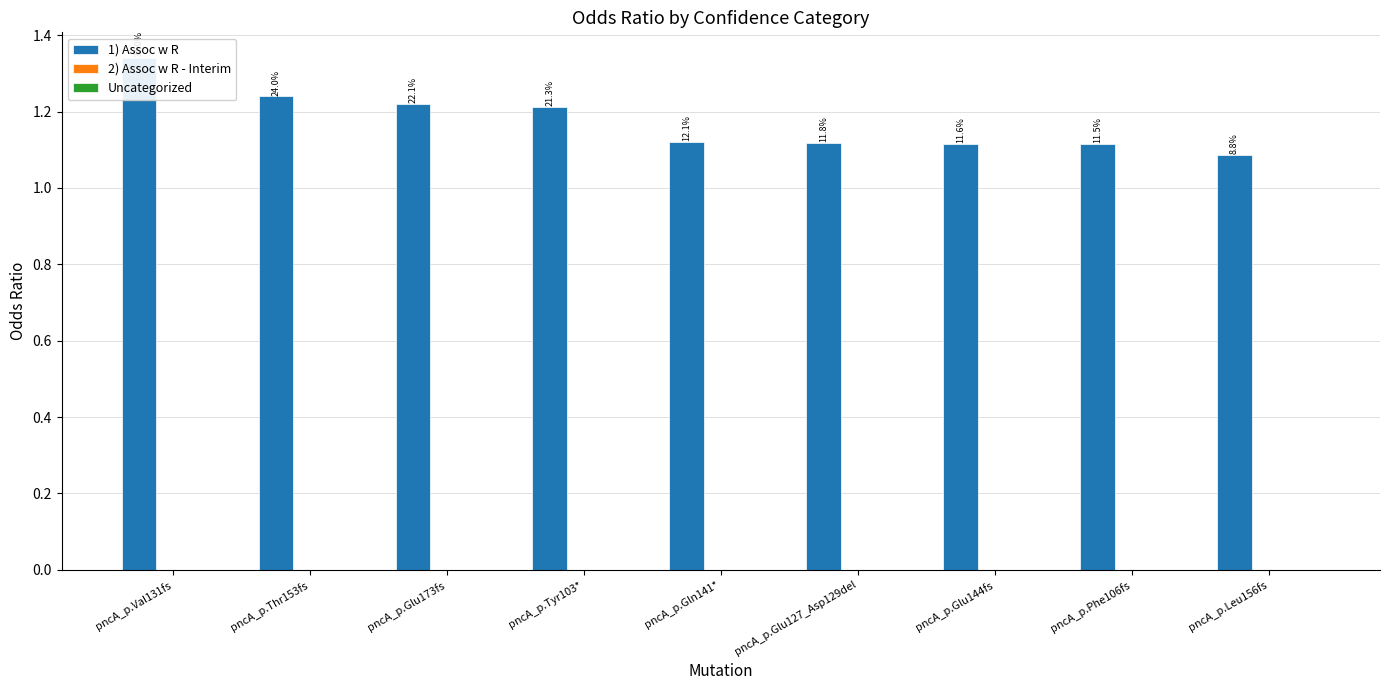

Is it true that 1) Assoc w R equals 0.8 at pncA_p.Glu173fs?

False